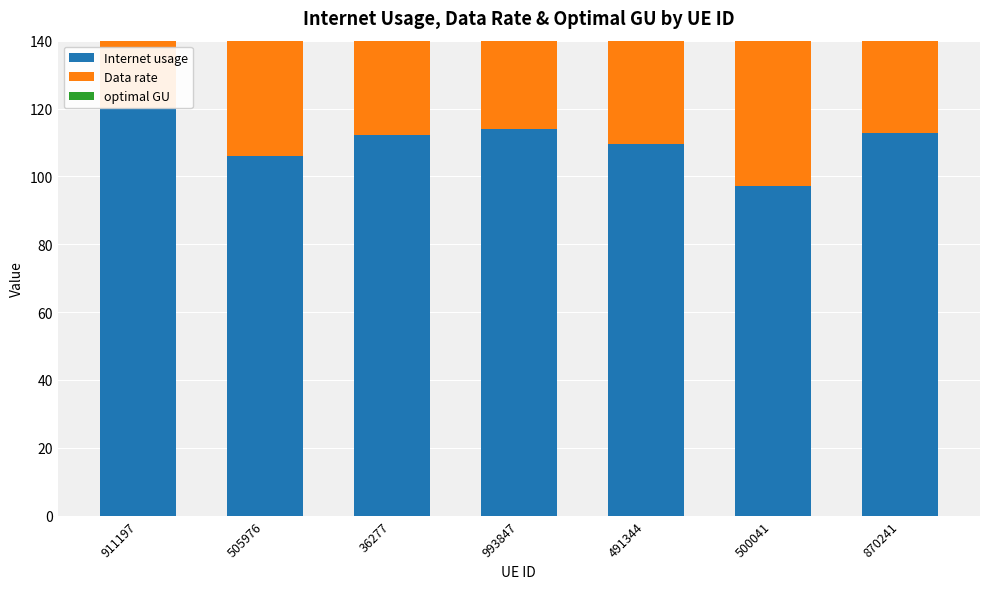

What are all the series names shown in the legend?

Internet usage, Data rate, optimal GU